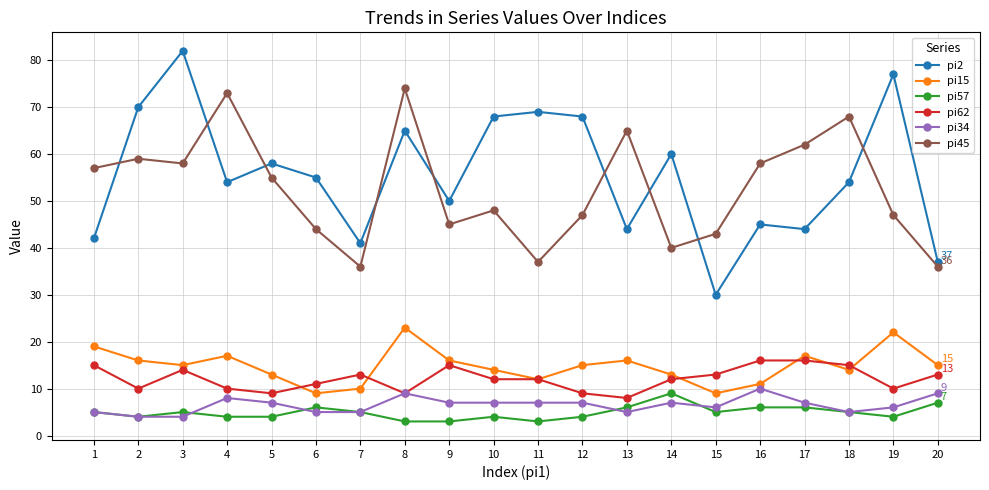

True or false: pi57 and pi45 intersect in this chart.

False